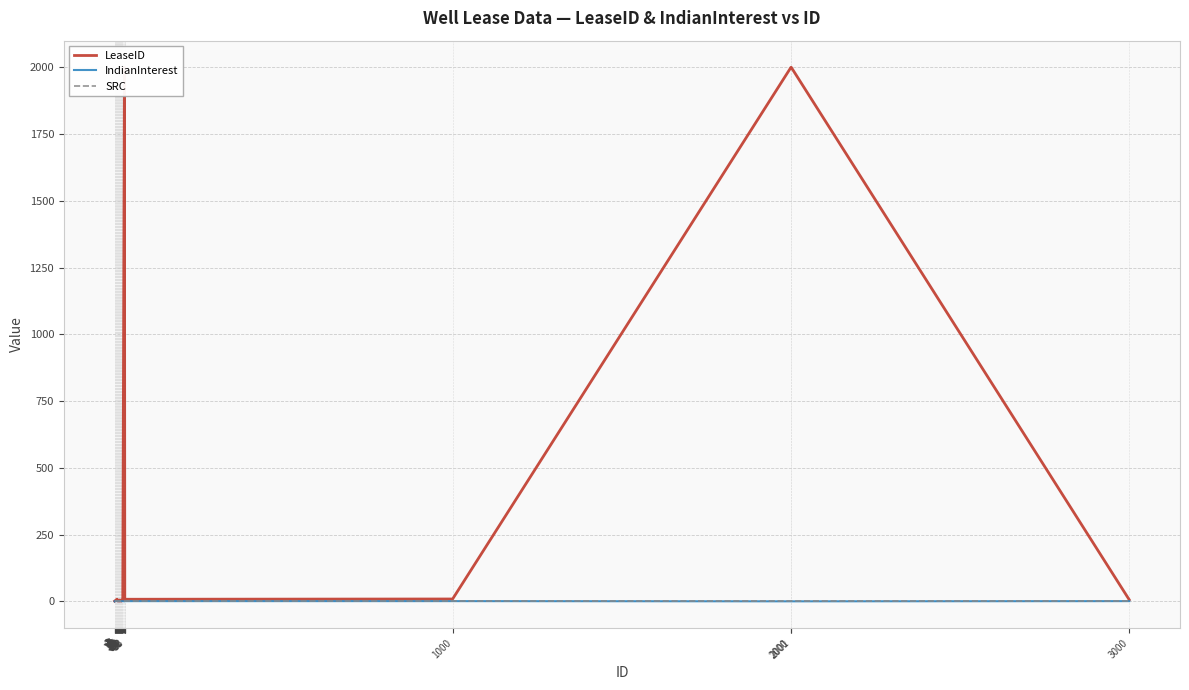

Reading left to right, extract all data points from this chart.

LeaseID: 1.0	2.0	3.0	4.0	5.0	6.0	7.0	8.0	4.0	5.0	1.0	2.0	3.0	4.0	5.0	1.0	2.0	3.0	4.0	5.0	1.0	2.0	3.0	4.0	5.0	2000.0	6.0	7.0	8.0	9.0	2000.0	2000.0	6.0
IndianInterest: 0.2	0.9	1.0	1.0	1.0	1.0	1.0	1.0	1.0	1.0	1.0	1.0	1.0	1.0	1.0	1.0	1.0	1.0	1.0	1.0	1.0	1.0	1.0	1.0	1.0	0.2	1.0	1.0	1.0	1.0	0.2	0.2	1.0
SRC: 0.0	0.0	0.0	0.0	0.0	0.0	0.0	0.0	0.0	0.0	0.0	0.0	0.0	0.0	0.0	0.0	0.0	0.0	0.0	0.0	0.0	0.0	0.0	0.0	0.0	0.0	0.0	0.0	0.0	0.0	0.0	0.0	0.0